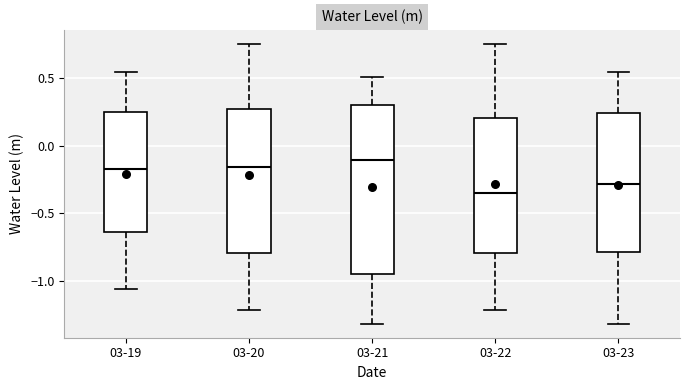

Reading left to right, transcribe this box plot: for each box, give where its median line is, the range the box spans, and where its two whiskers end, as read against the y-axis. The values are not printed on the chart, so give them approximately, as read against the axis.

03-19: median -0.15, box -0.65 to 0.25, whiskers -1.05 to 0.55
03-20: median -0.15, box -0.80 to 0.25, whiskers -1.20 to 0.75
03-21: median -0.10, box -0.95 to 0.30, whiskers -1.30 to 0.50
03-22: median -0.35, box -0.80 to 0.20, whiskers -1.20 to 0.75
03-23: median -0.30, box -0.80 to 0.25, whiskers -1.30 to 0.55